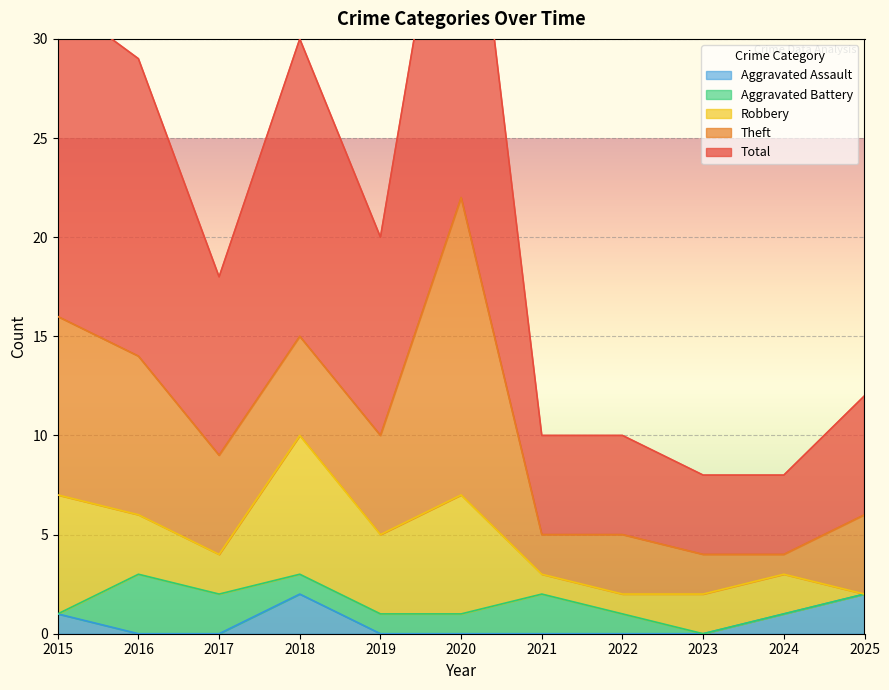

Rank the categories by Theft value from highest to lowest.

2020, 2015, 2016, 2017, 2018, 2019, 2025, 2022, 2021, 2023, 2024